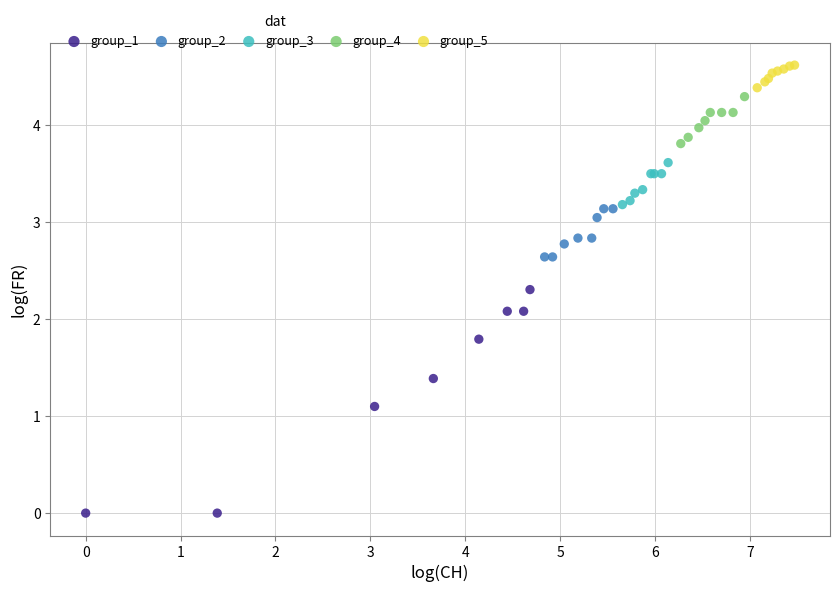

Which series reaches the minimum Y coordinate?

group_1